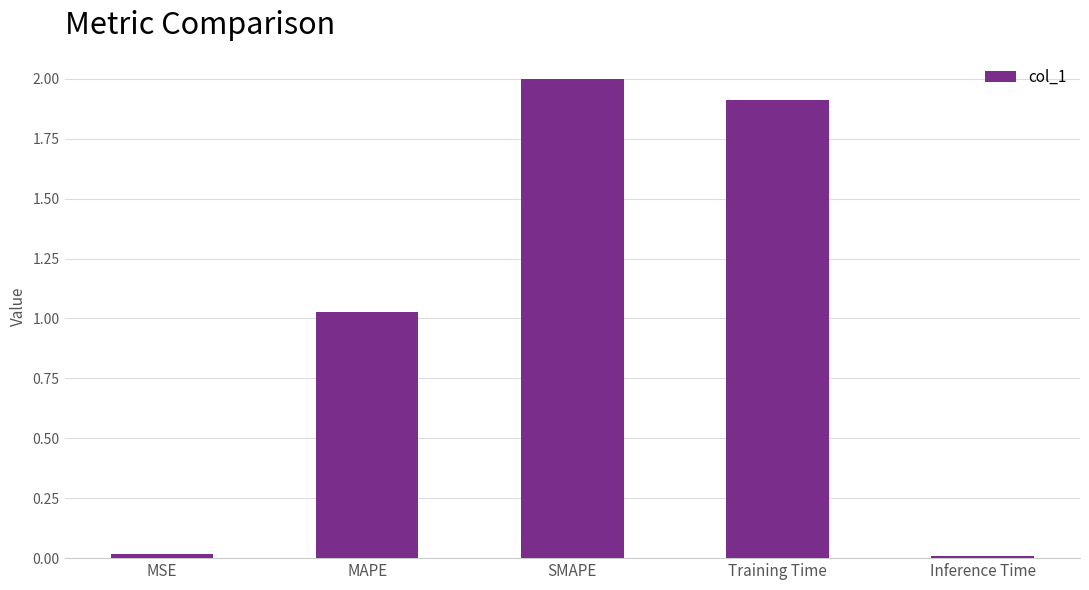

What is the value of the 4th bar from the left?

1.9